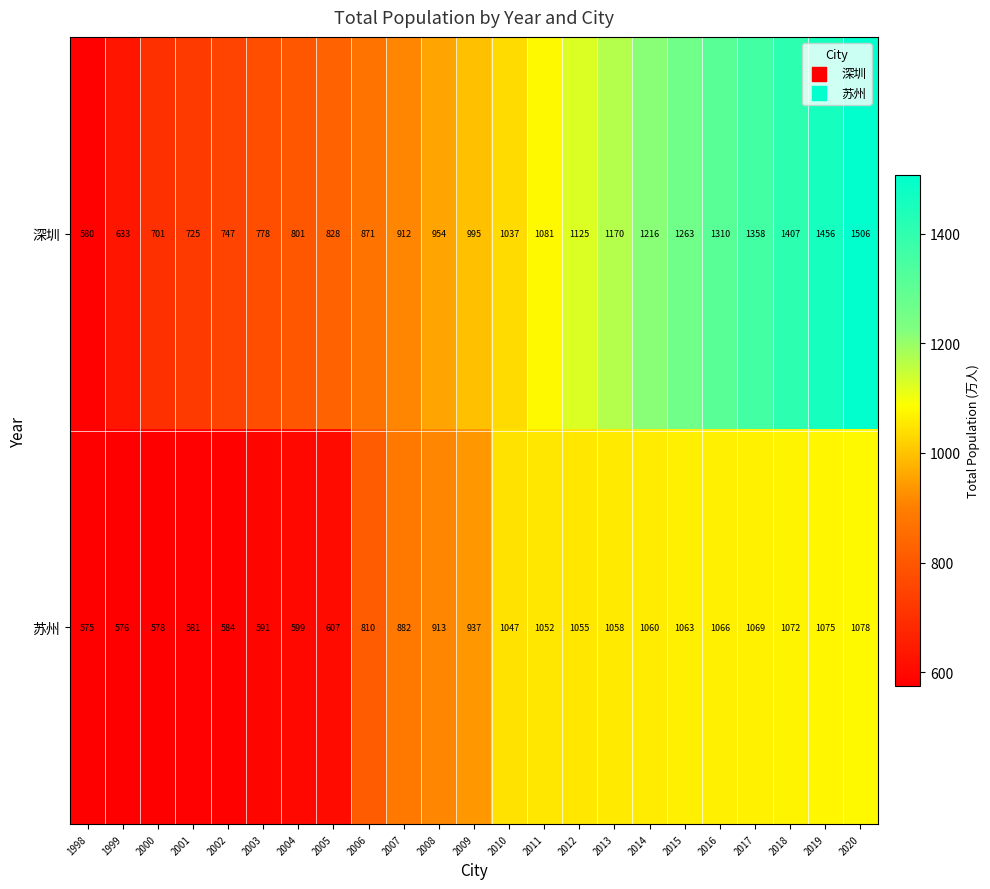

How many data points in 深圳 are less than 995?

11